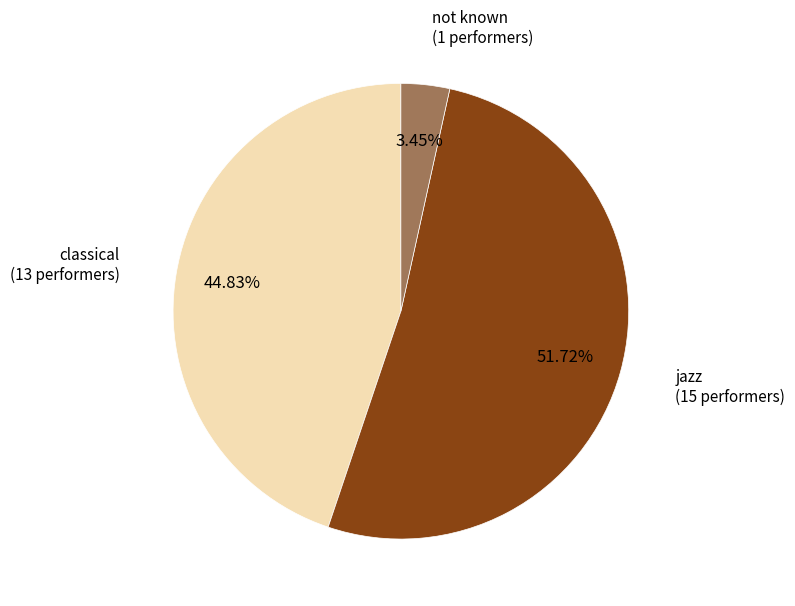

Does any single category account for the majority?

Yes